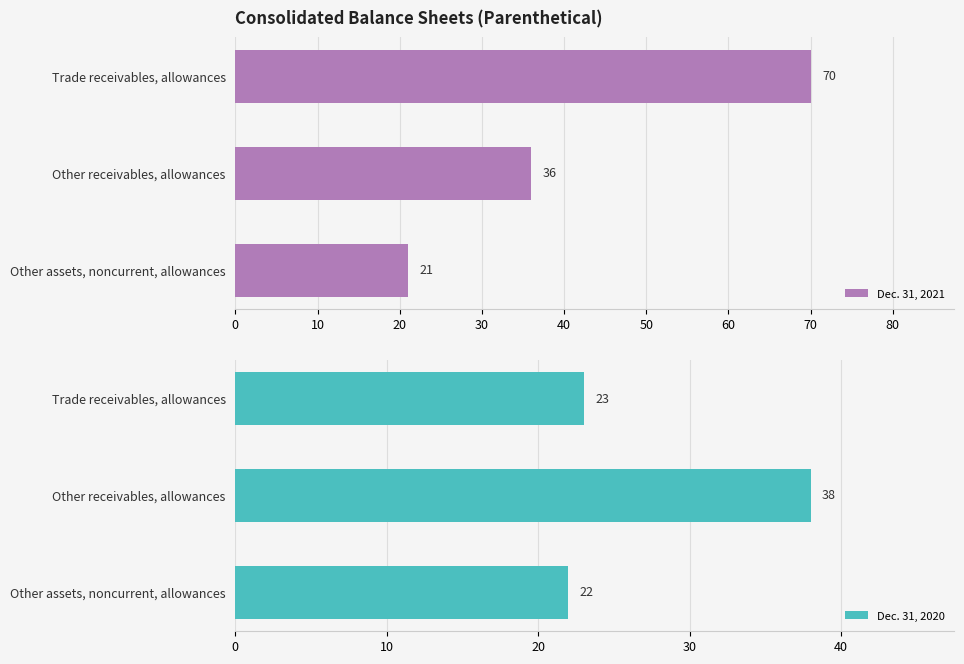

How many groups of bars are there?

3